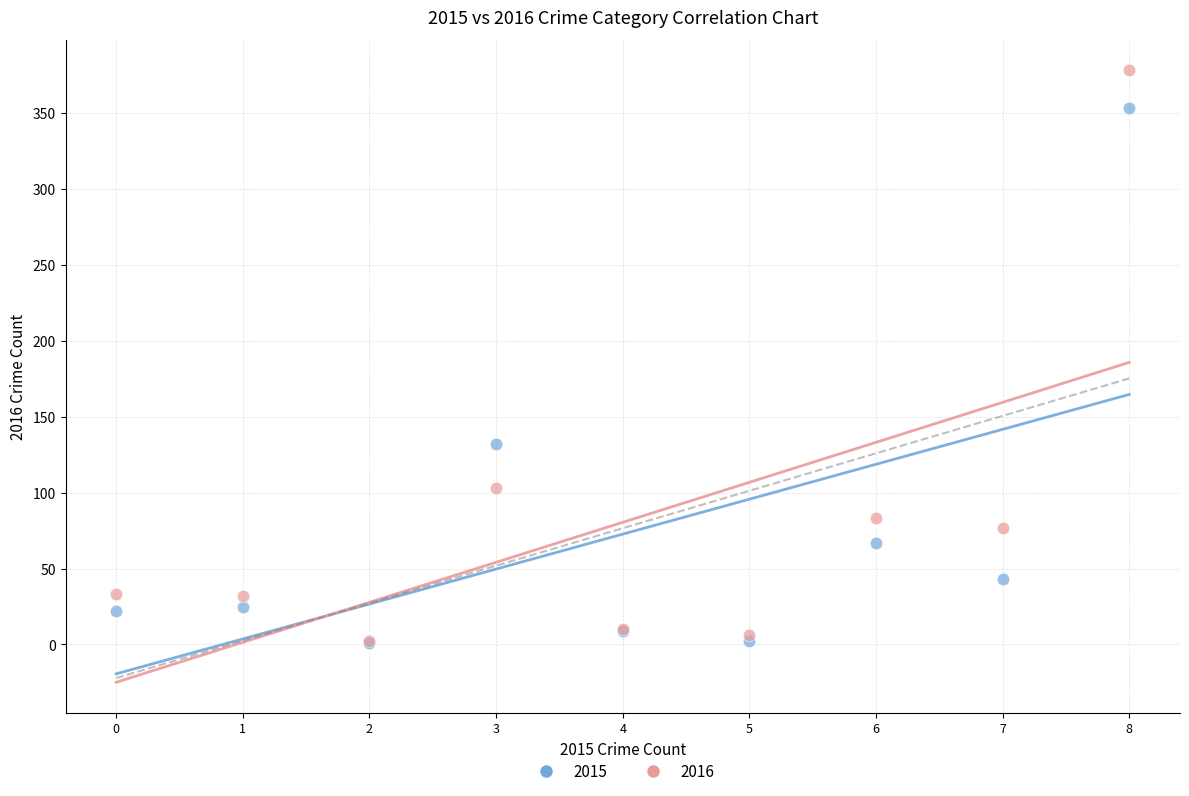

In the 2015 series, what Y value is closest to 177?

132